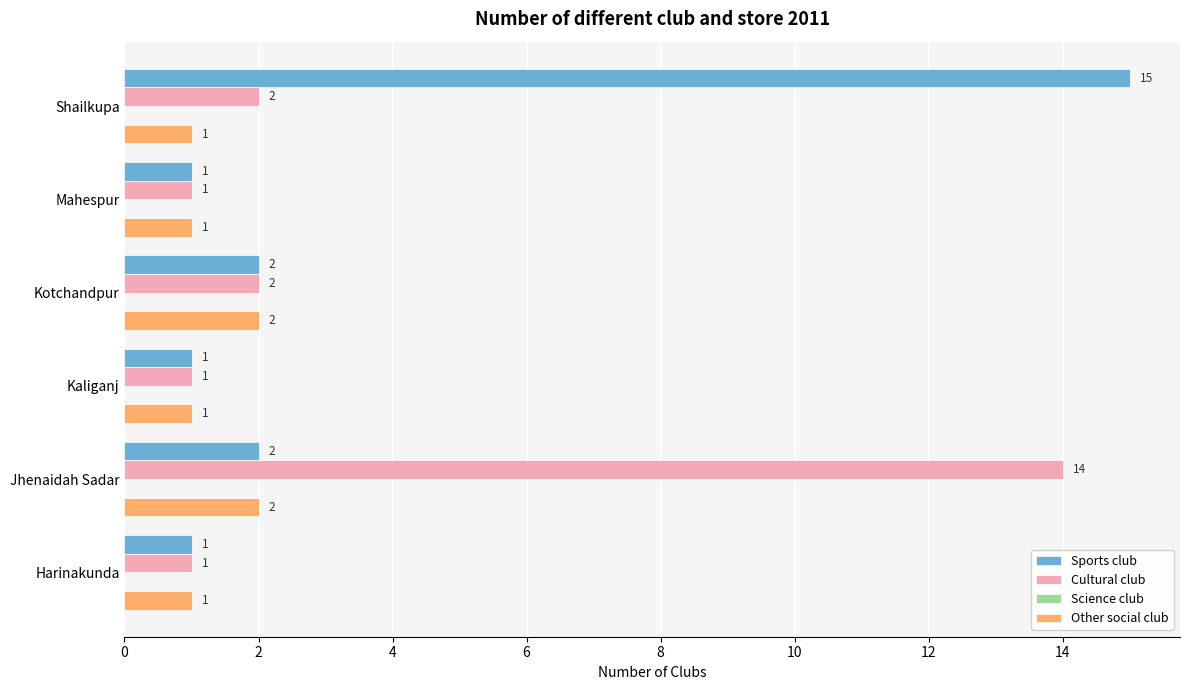

The value of Sports club at Jhenaidah Sadar is 3. True or false?

False